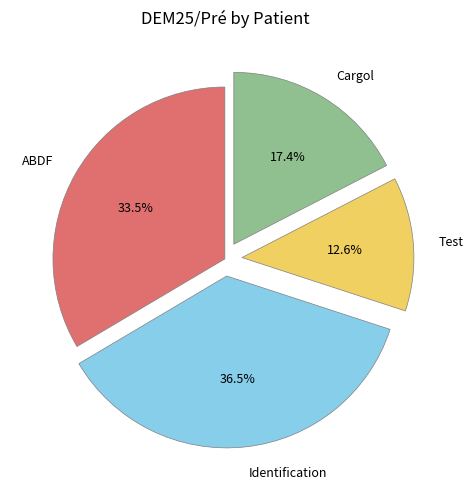

Do Identification and Cargol together represent more than half of the pie?

Yes